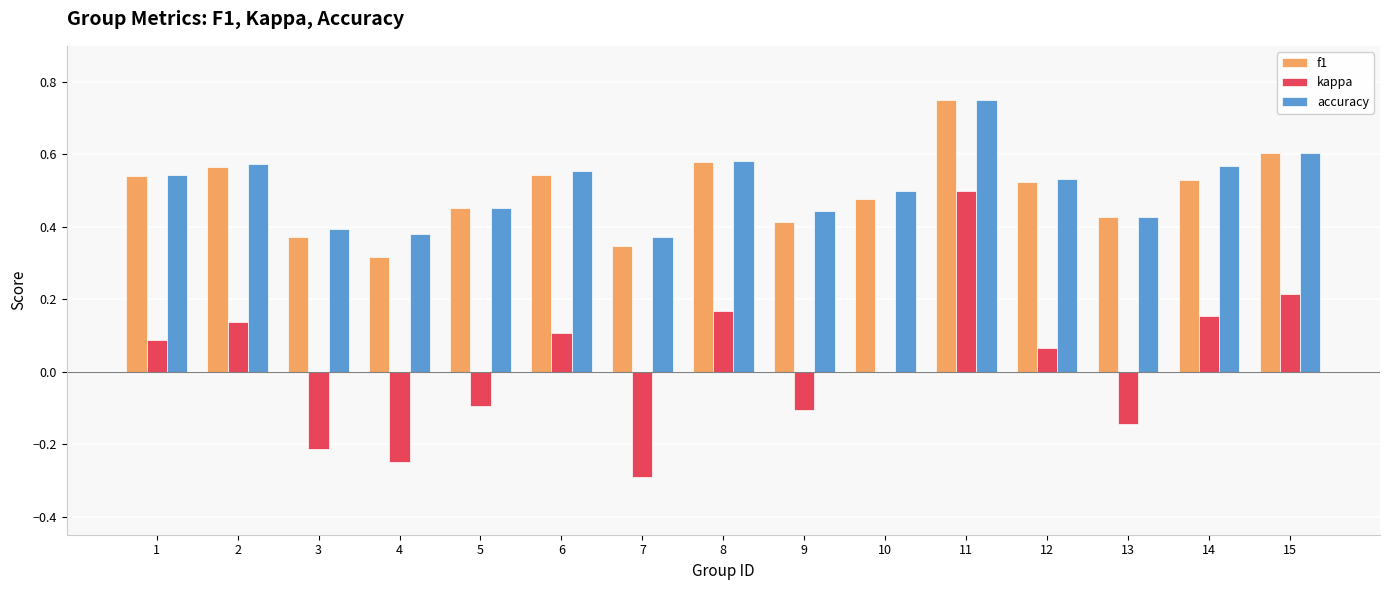

How many accuracy values are between 0 and 1?

15